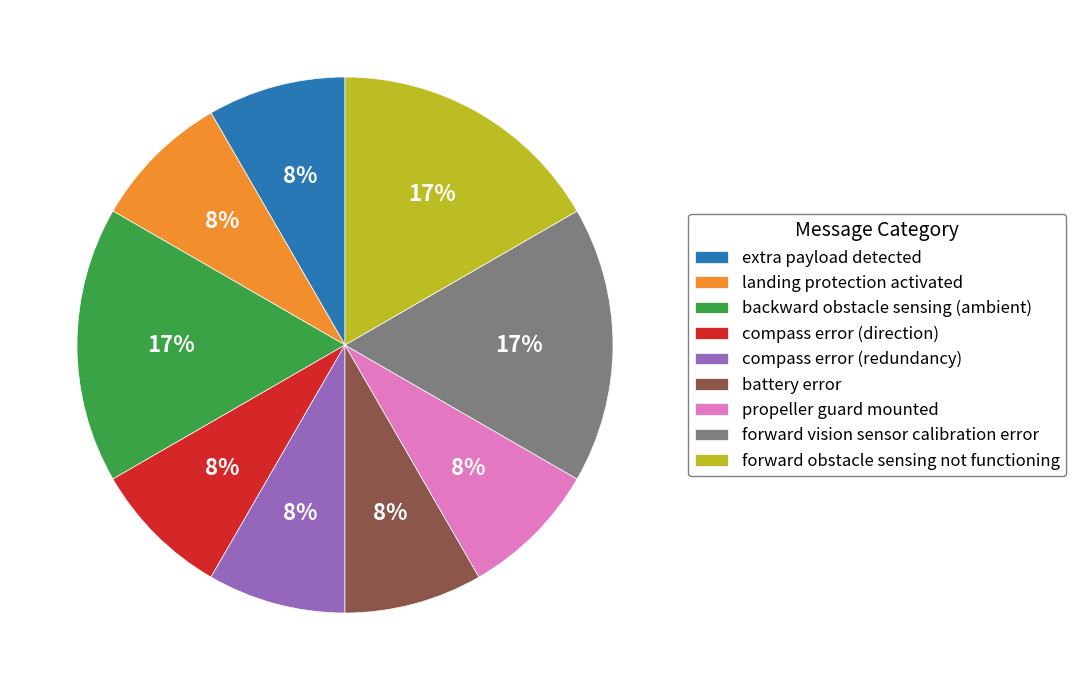

How many segments does this pie chart have?

9